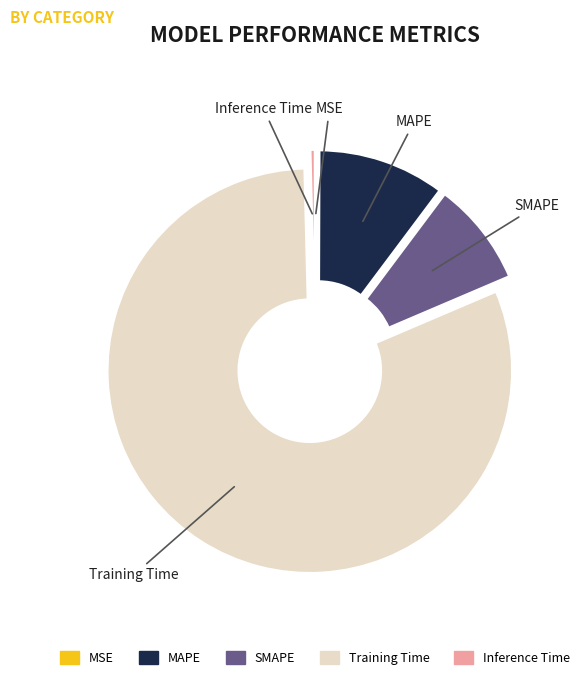

Count the number of slices in the pie.

5